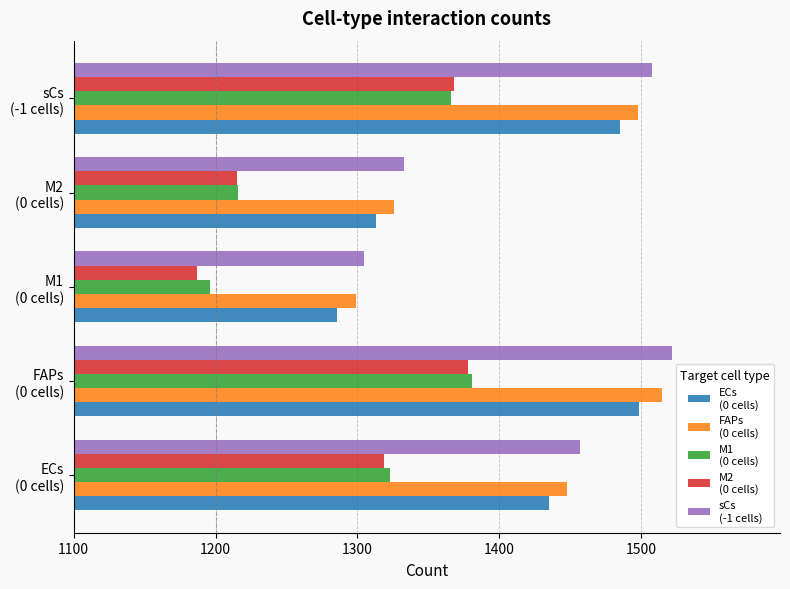

What is the smallest value displayed?

1187